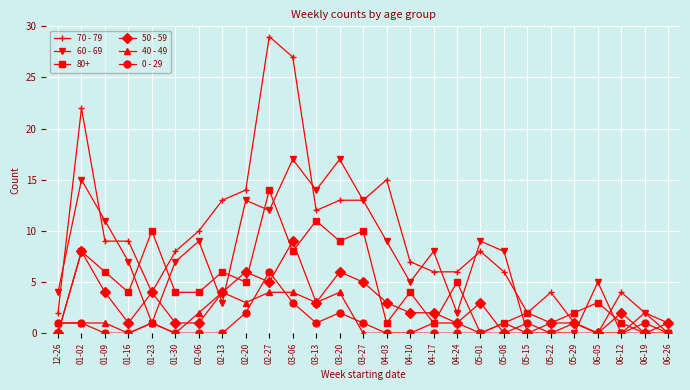

What is the difference between the maximum and second lowest values in the 0 - 29 series?

6